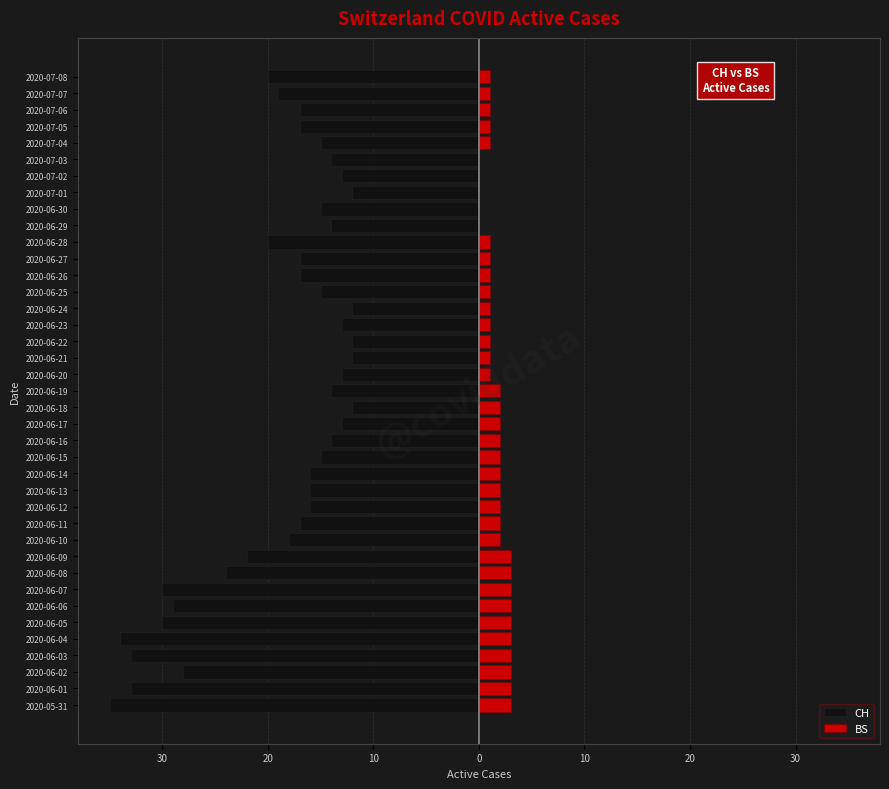

What is the difference between the second highest and minimum values in the CH series?

23